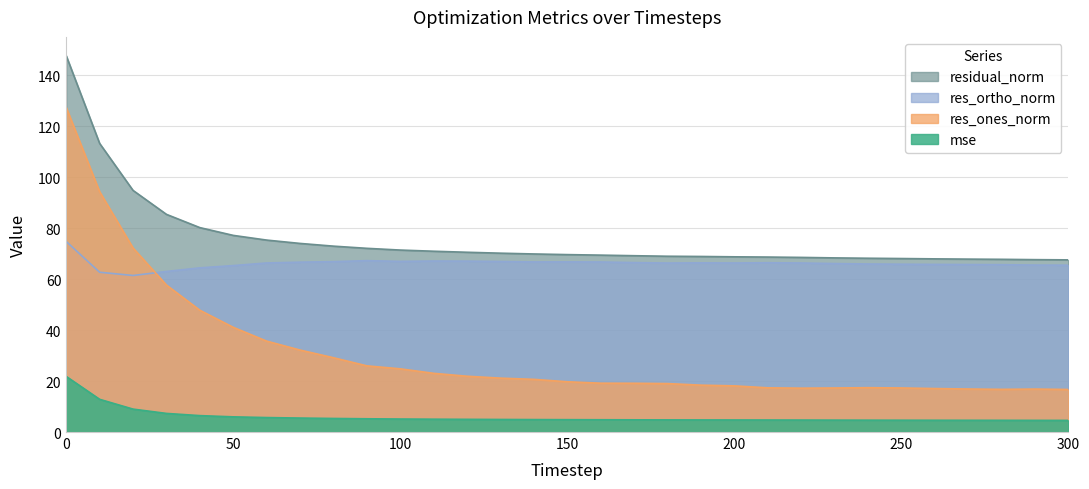

True or false: mse and res_ortho_norm cross at least once.

False